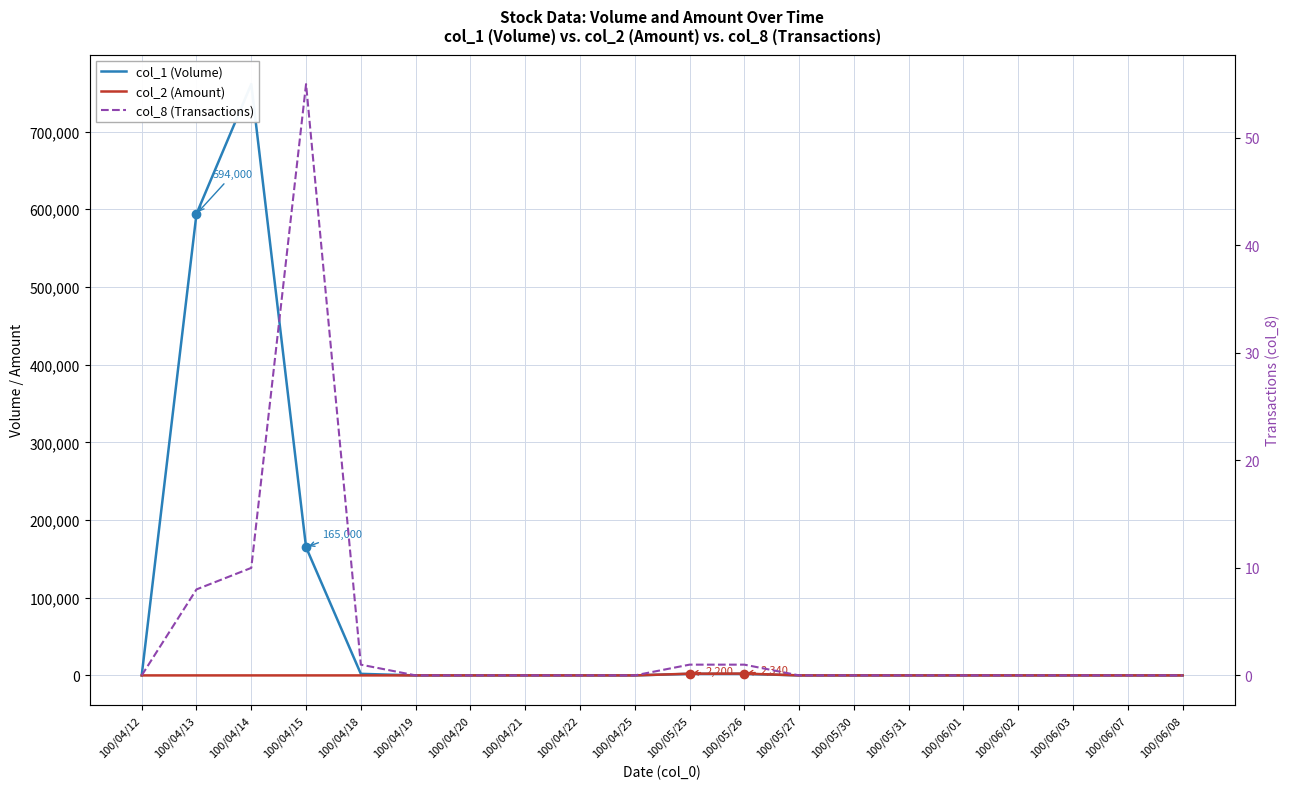

Is the value of col_8 (Transactions) at 100/05/31 greater than the value of col_1 (Volume) at 100/06/07?

No